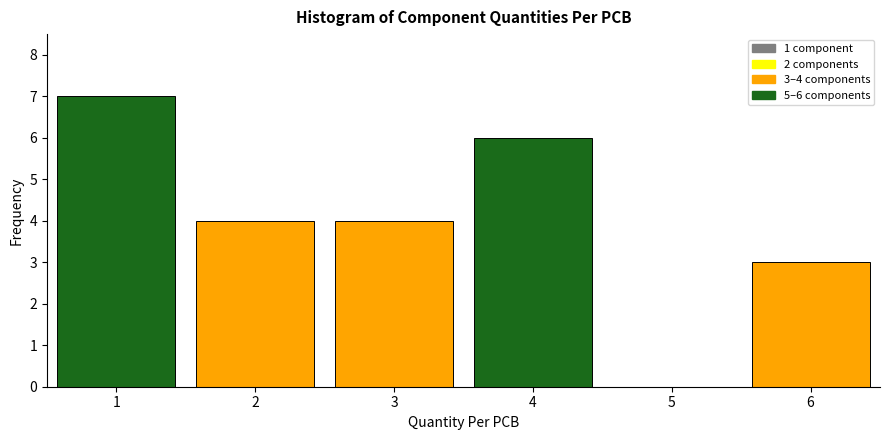

Which range on the x-axis has the tallest bar?

0.5 to 1.5